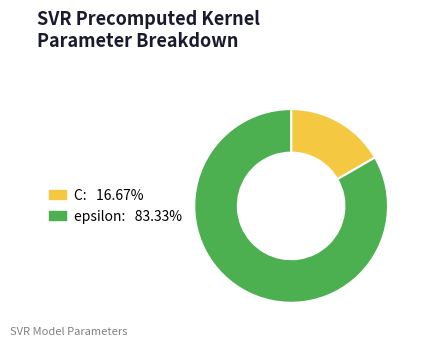

How many segments does this pie chart have?

2